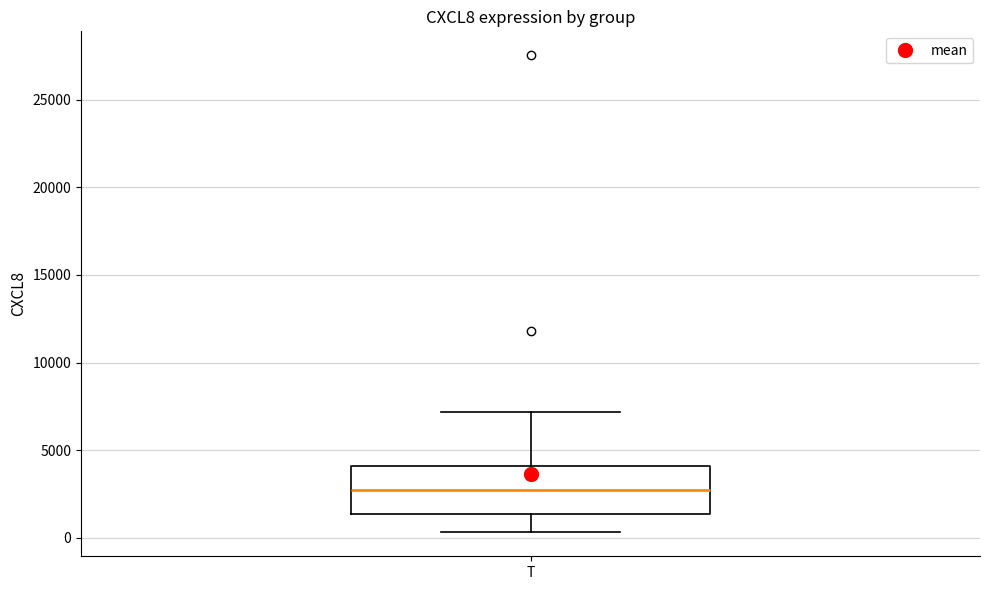

Transcribe this box plot: give where the median line is, the range the box spans, and where the two whiskers end, as read against the y-axis. The values are not printed on the chart, so give them approximately, as read against the axis.

median 2500, box 1500 to 4000, whiskers 500 to 7000